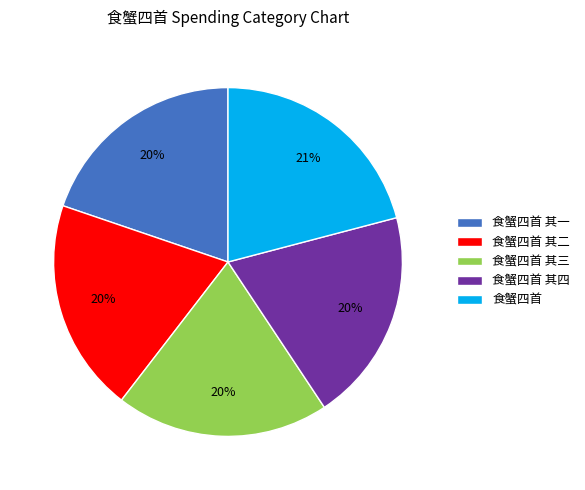

True or false: 食蟹四首 其三 accounts for 31% of the total.

False